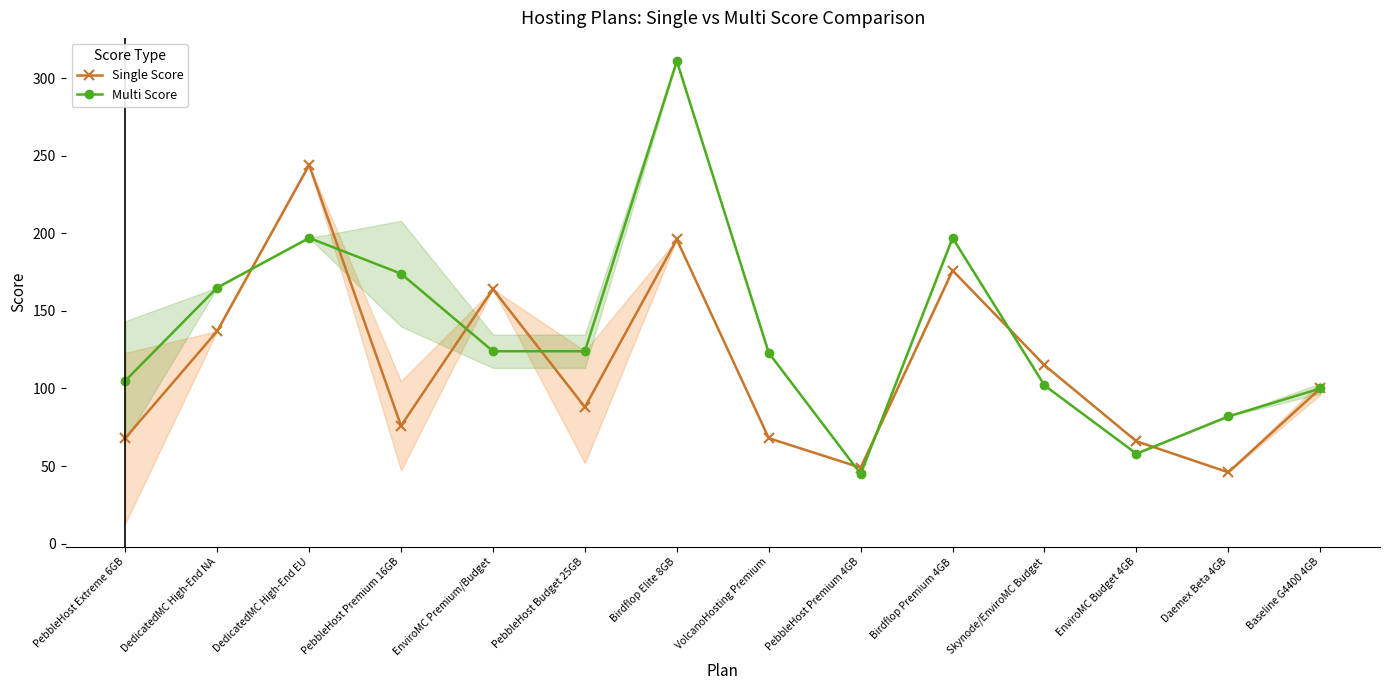

What is the value of the Single Score point at the 6th from the left?

88